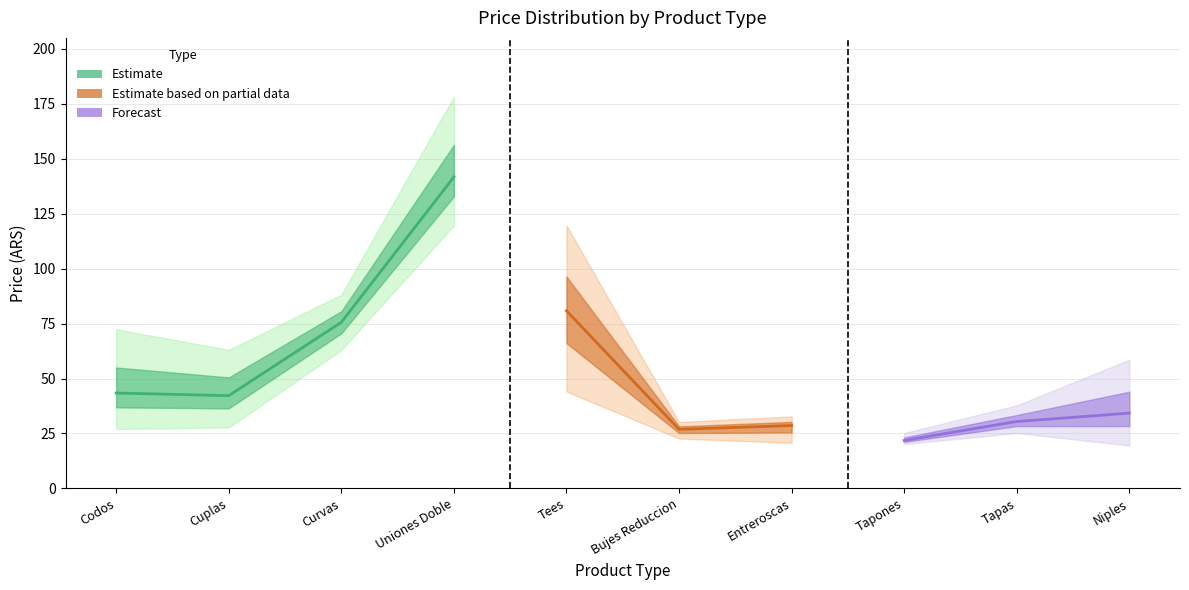

Which label corresponds to the smallest value in the chart?

Cuplas